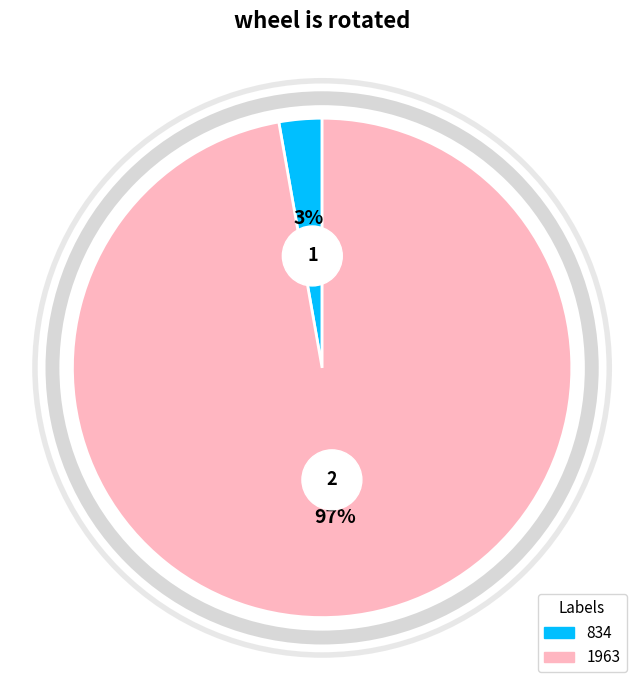

Which category accounts for the majority?

1963